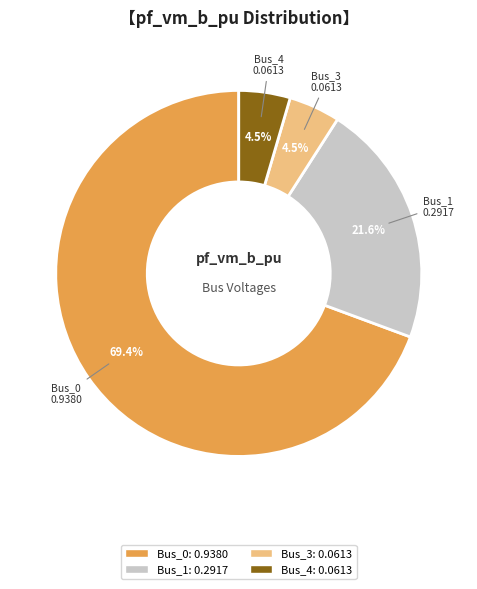

What percentage do Bus_4 and Bus_1 together represent?

26.1%